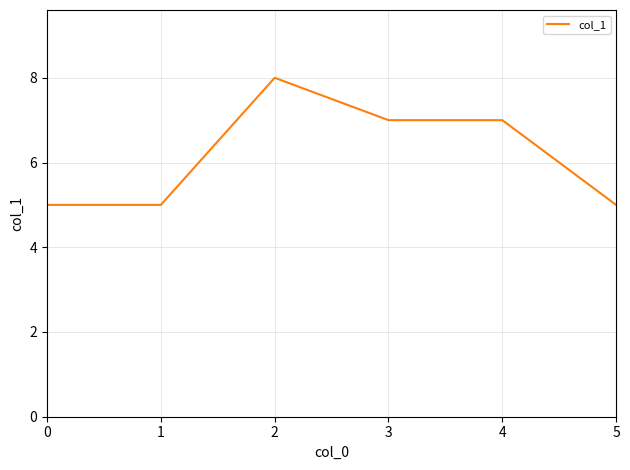

Where is the first local maximum?

2